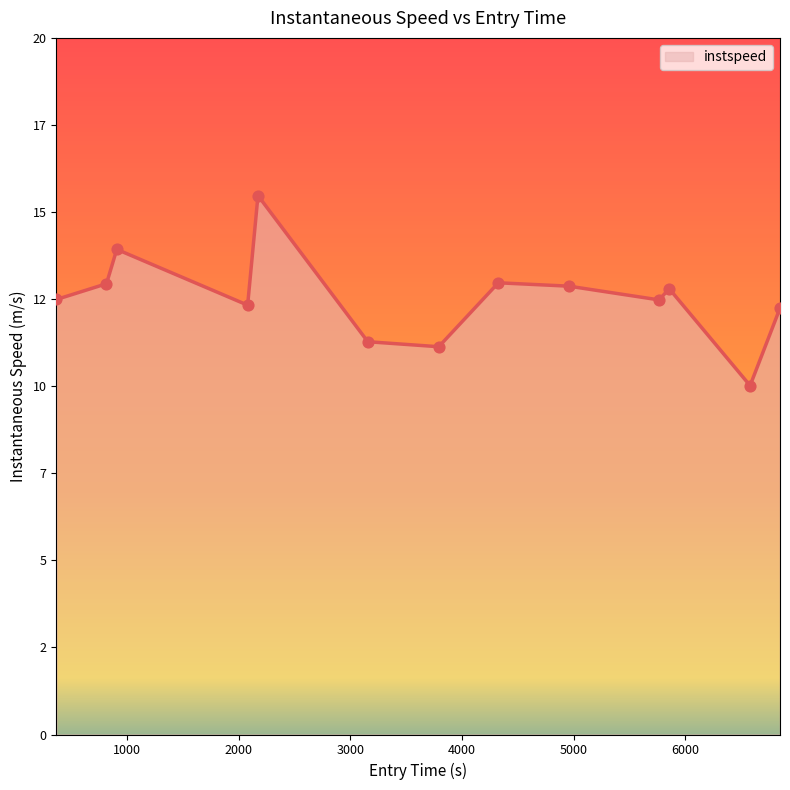

Is this an area chart (filled region under the line)?

Yes